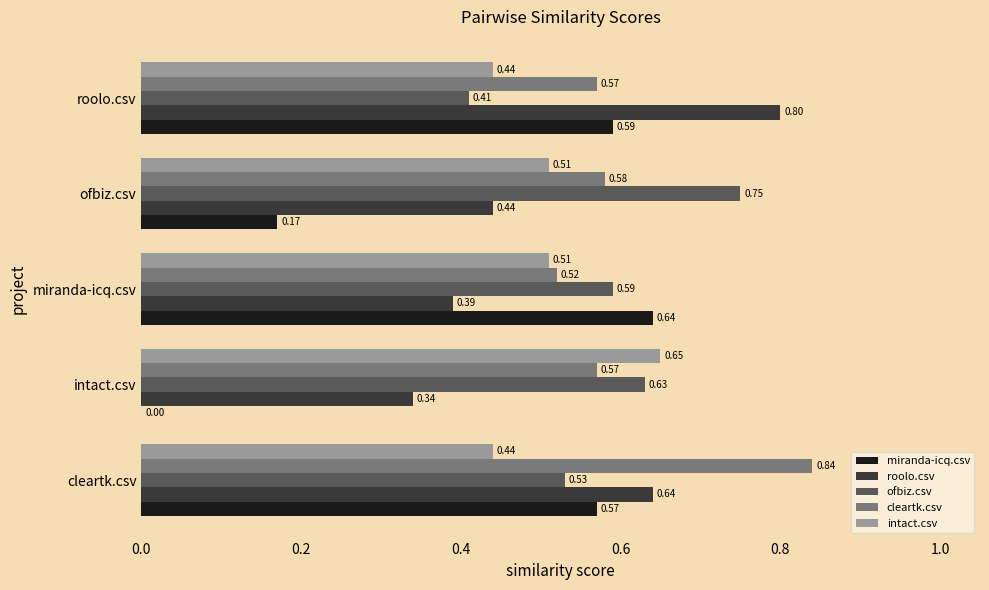

How many distinct data groups are displayed?

5